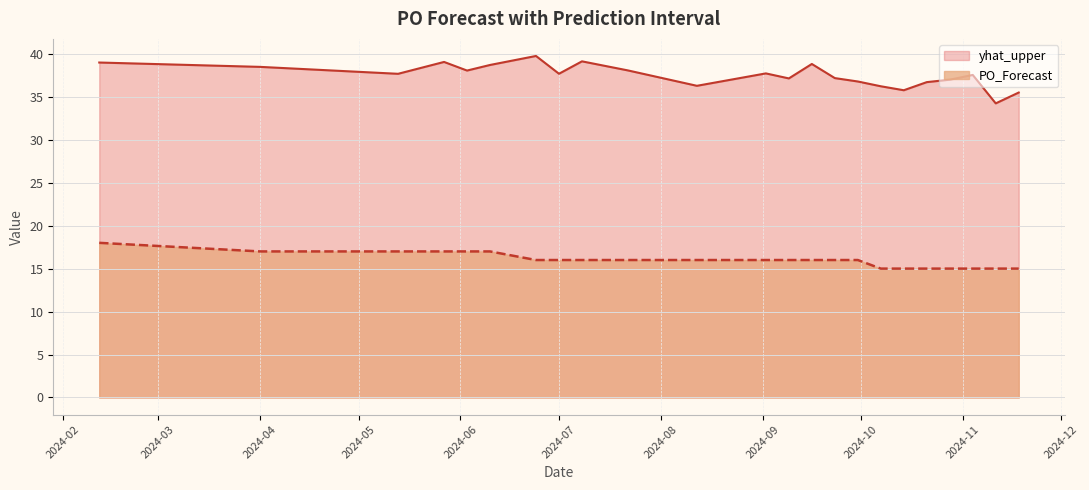

How many data points in yhat_upper are above 37?

15